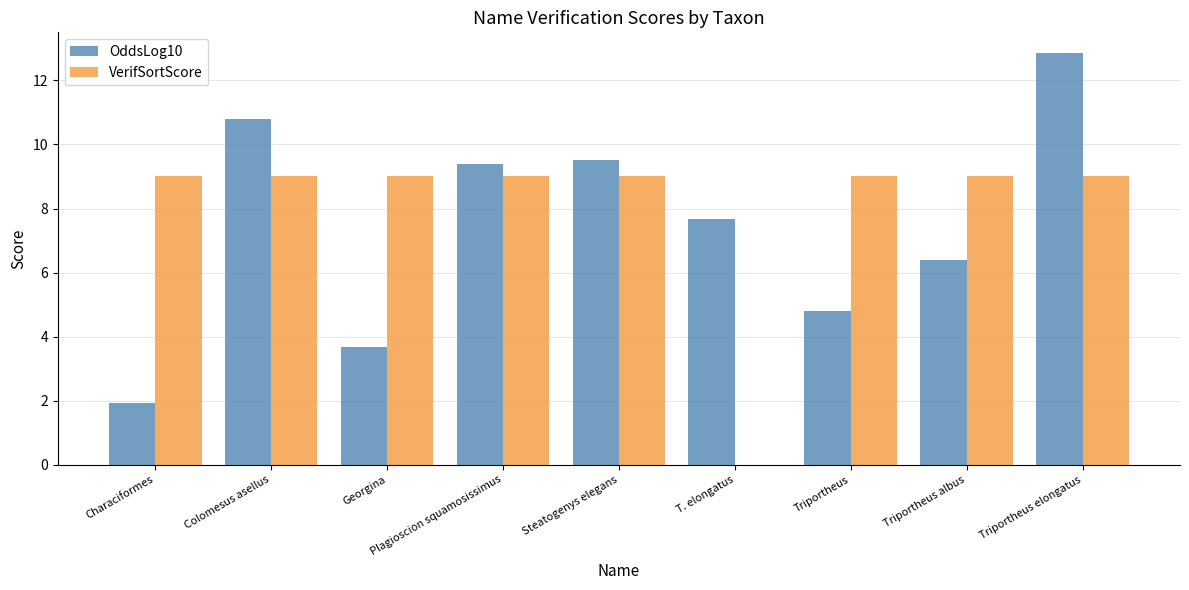

Are the bars horizontal?

No